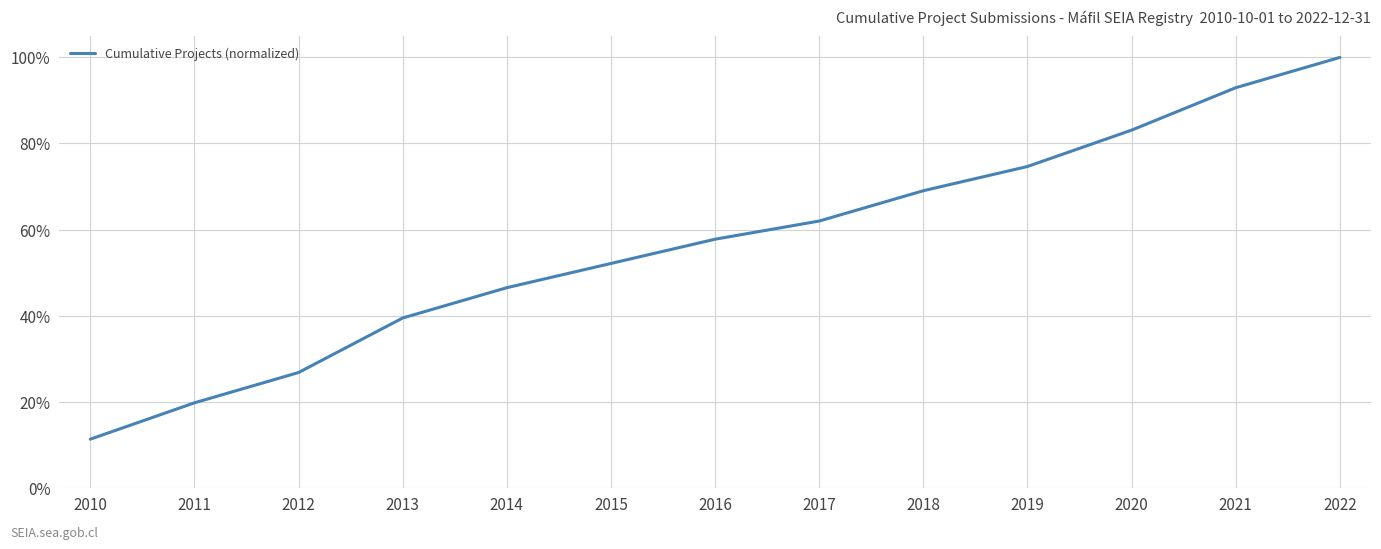

Does the chart have visible grid lines?

Yes